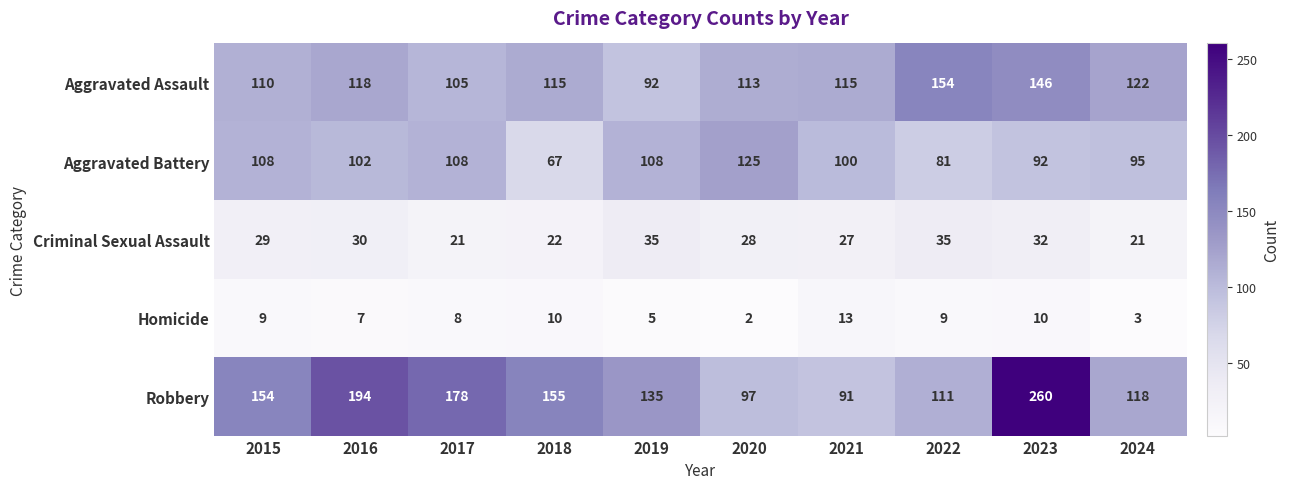

The Criminal Sexual Assault series shows 12 at 2017. True or false?

False